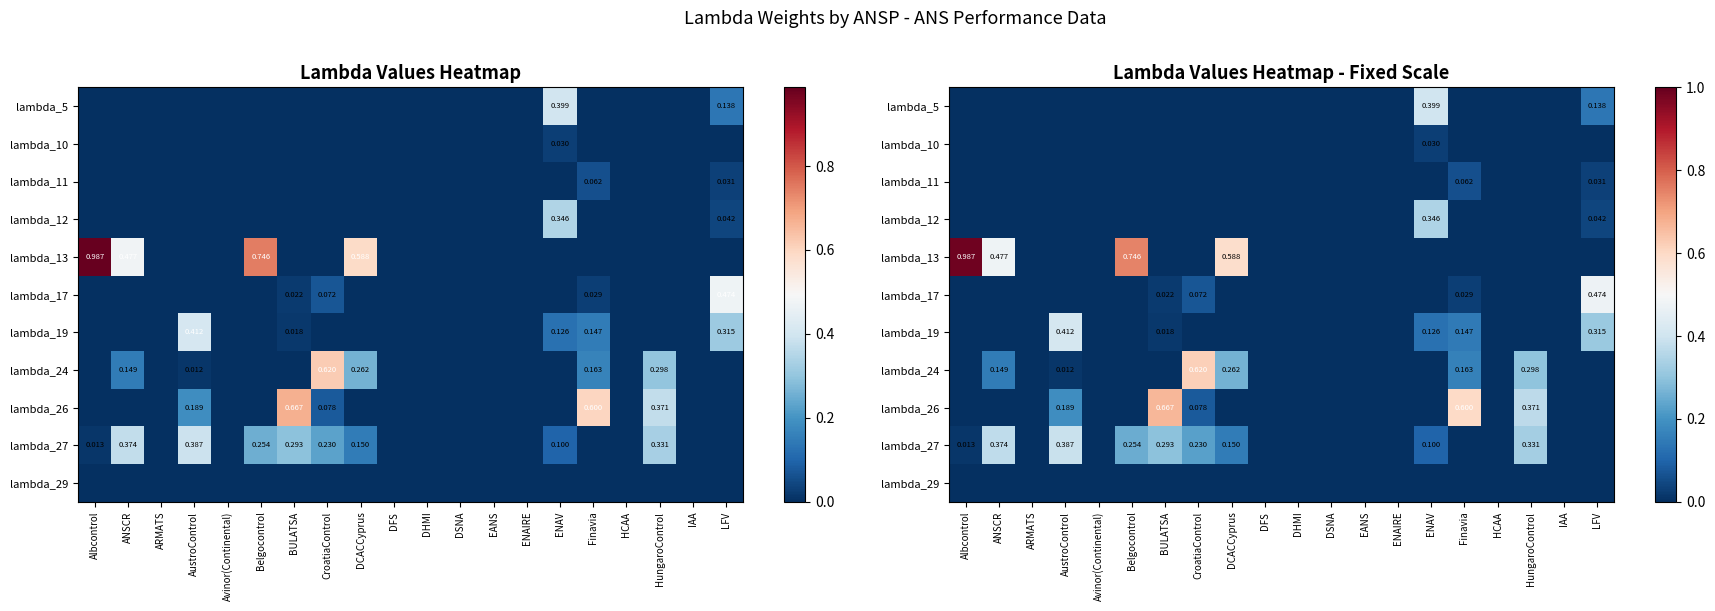

List the series in order of their peak value, lowest first.

lambda_29, lambda_10, lambda_11, lambda_12, lambda_27, lambda_5, lambda_19, lambda_17, lambda_24, lambda_26, lambda_13